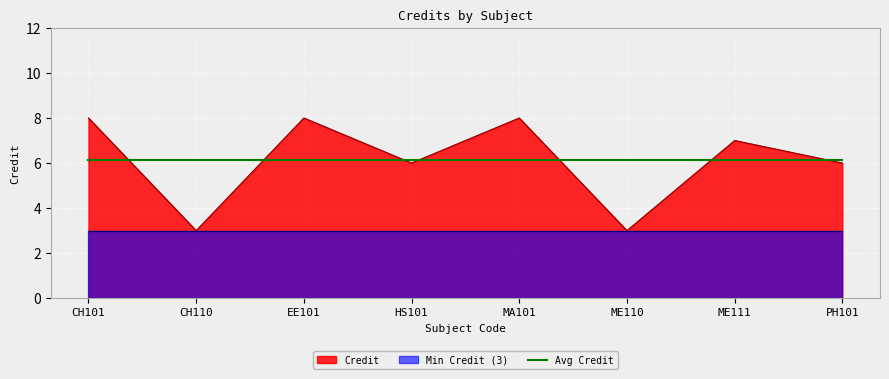

How many interior local valleys (lower than both neighbors) does the data have?

3